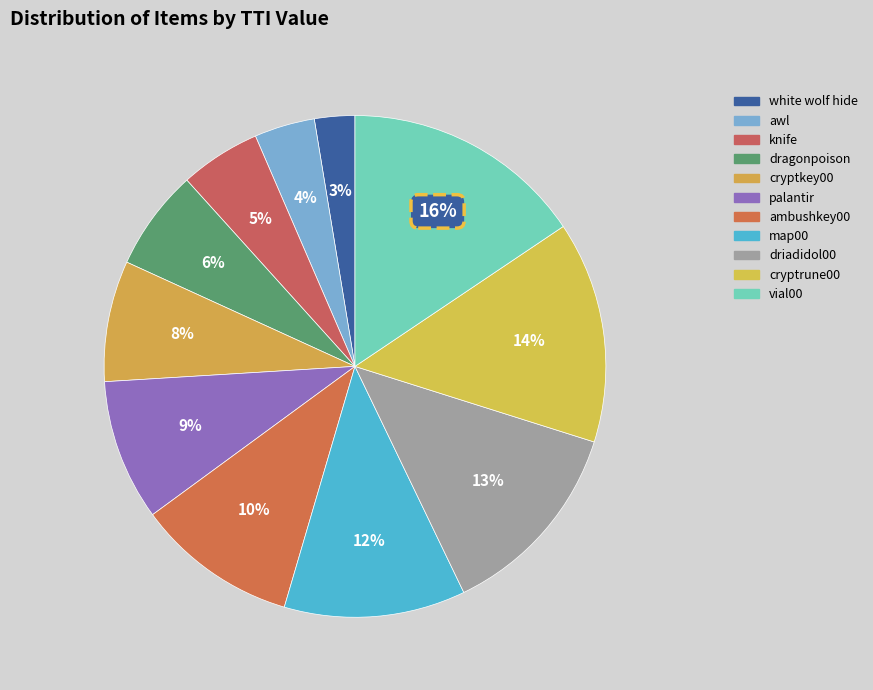

How many segments does this pie chart have?

11